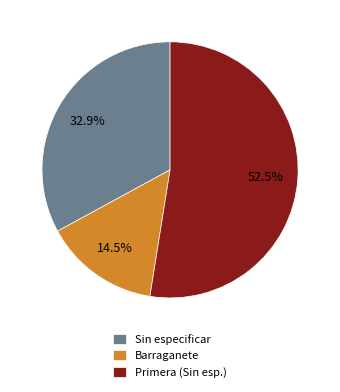

Which slice is the smallest?

Barraganete